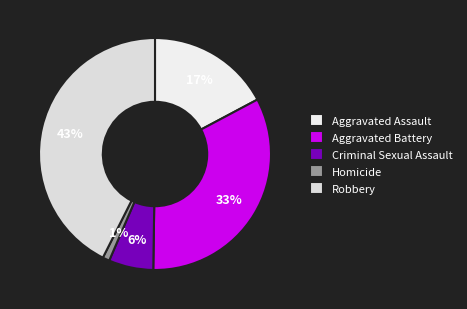

True or false: Aggravated Battery accounts for 43% of the total.

False